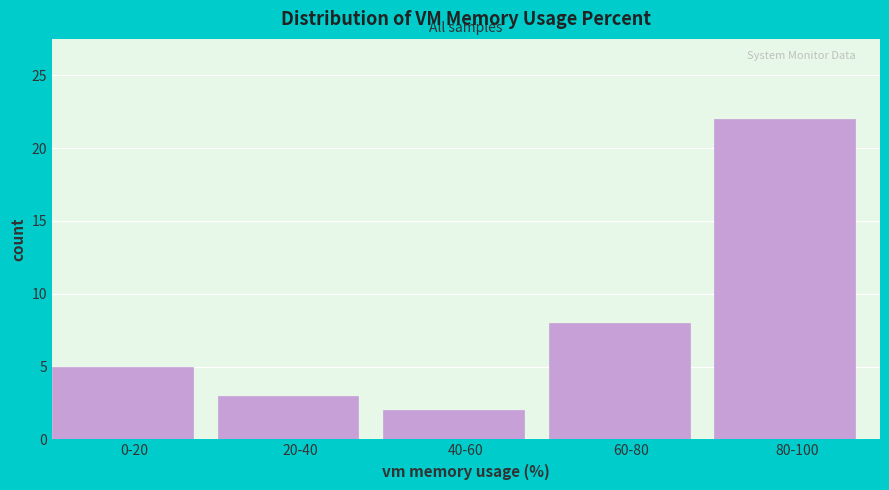

Reading right to left, list all the values displayed in this chart.

80-100=22	60-80=8	40-60=2	20-40=3	0-20=5